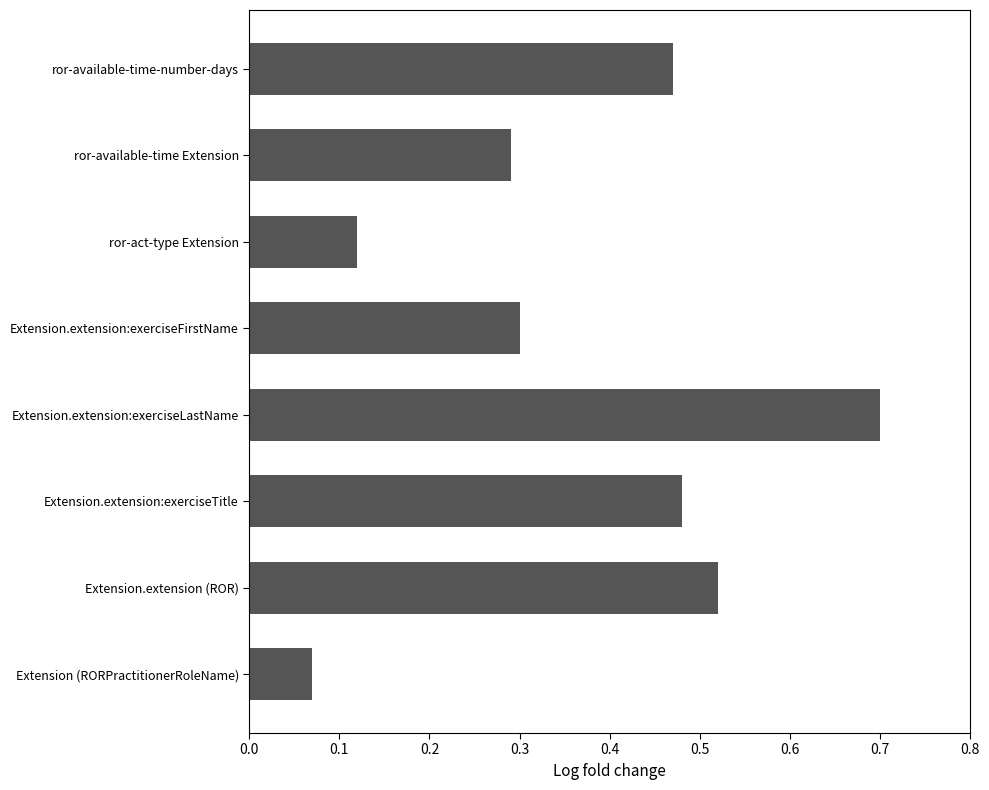

Which label corresponds to the largest value in the chart?

Extension.extension:exerciseLastName